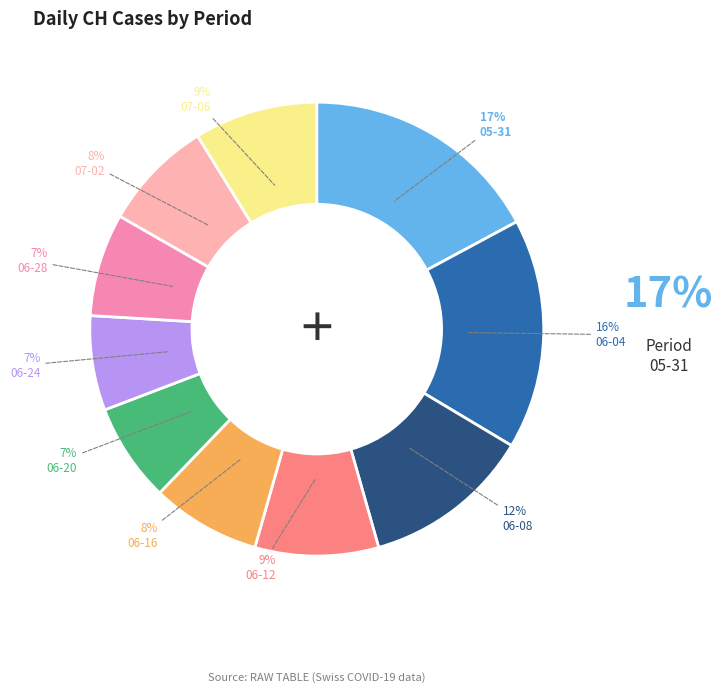

Which has a higher value, 05-31 or 06-24?

05-31